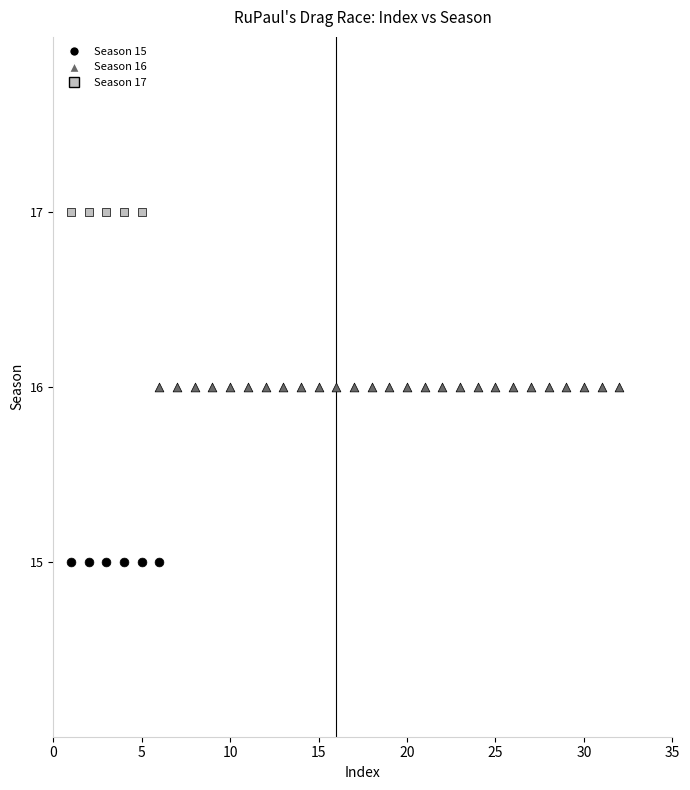

Which series contains the lowest Y value?

Season 15